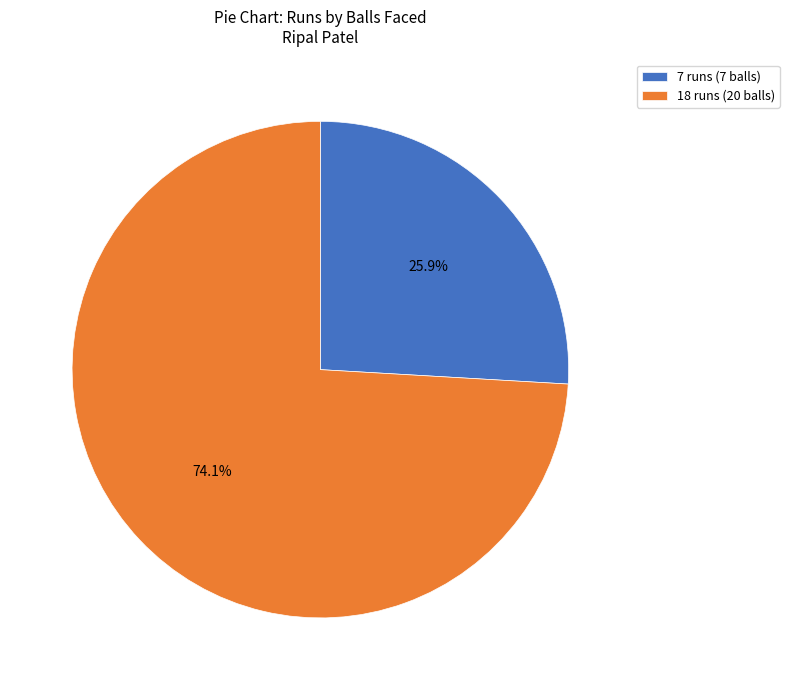

Count the number of slices in the pie.

2